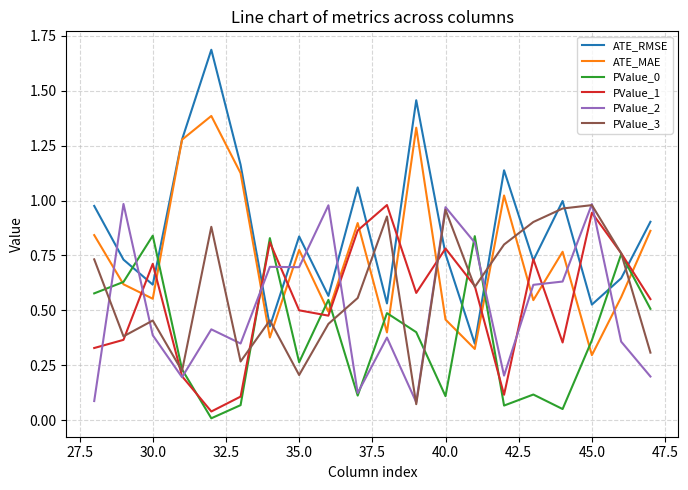

In PValue_1, how many points are higher than both neighbors (excluding endpoints)?

6